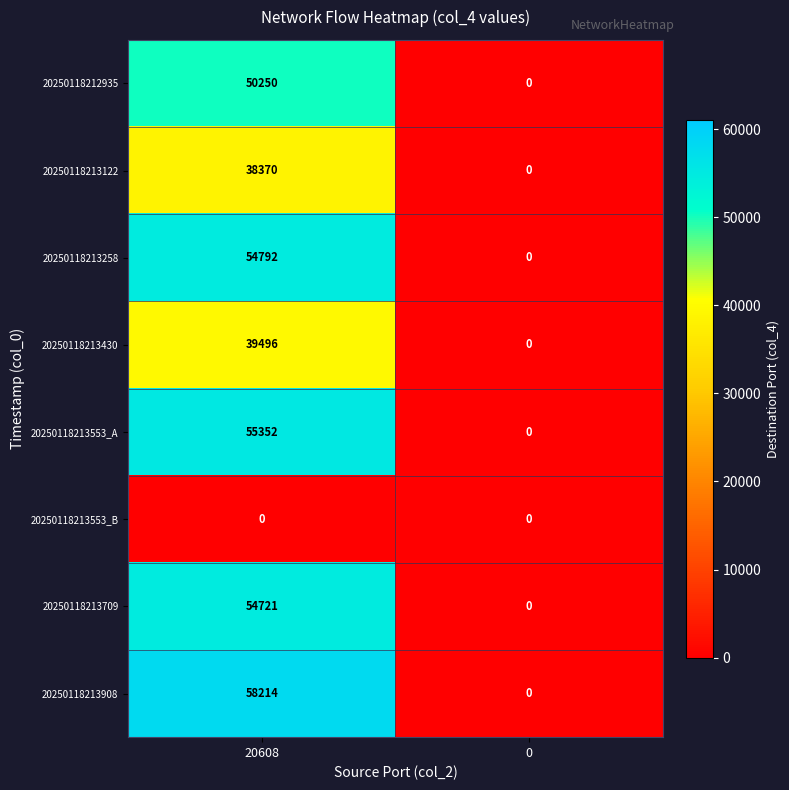

Between 20608 and 0, which series saw the biggest shift?

20250118213908